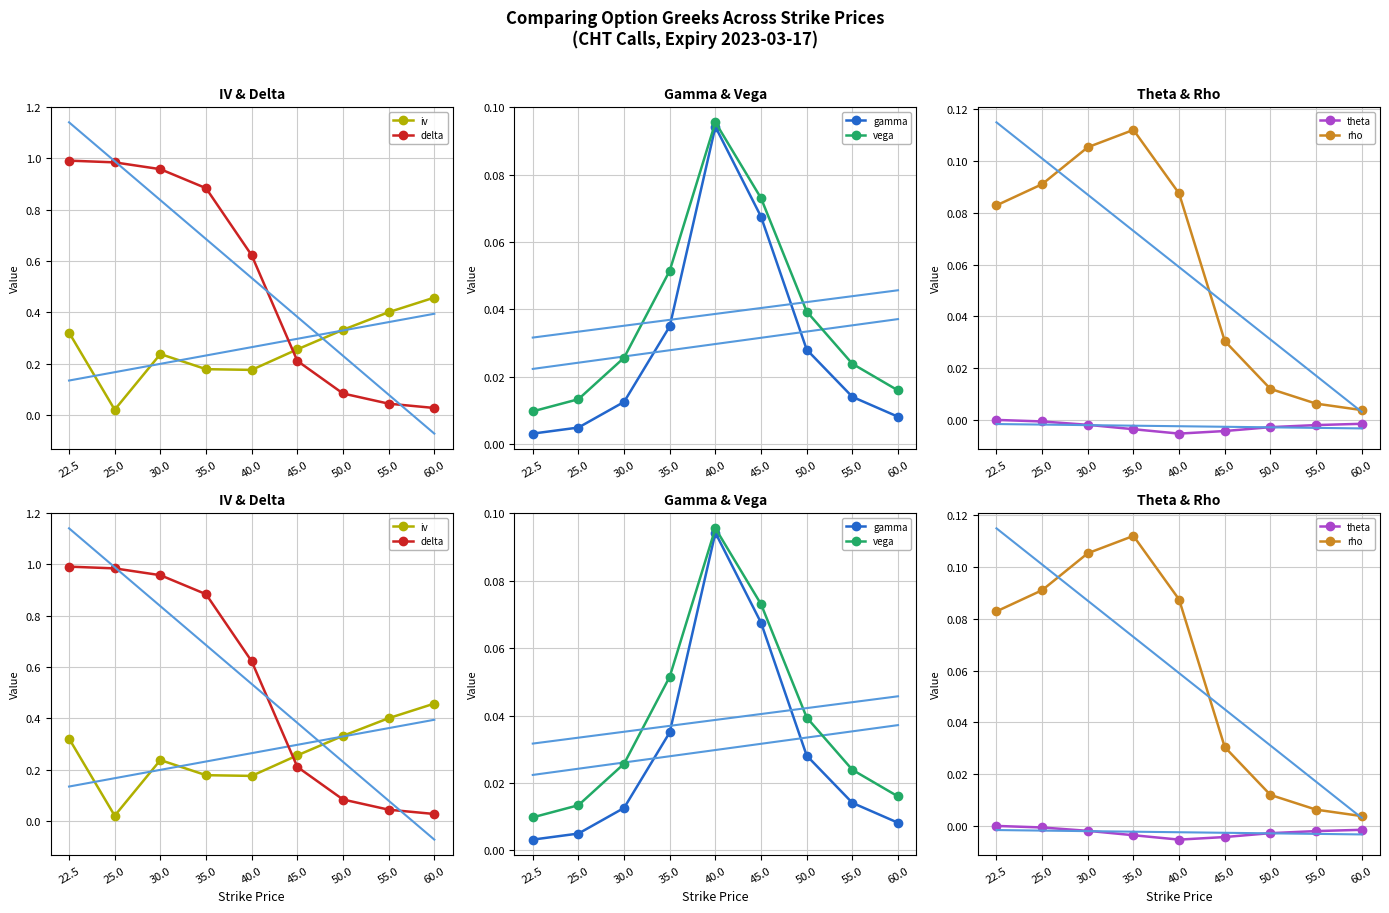

Where is the first local maximum for vega?

40.0